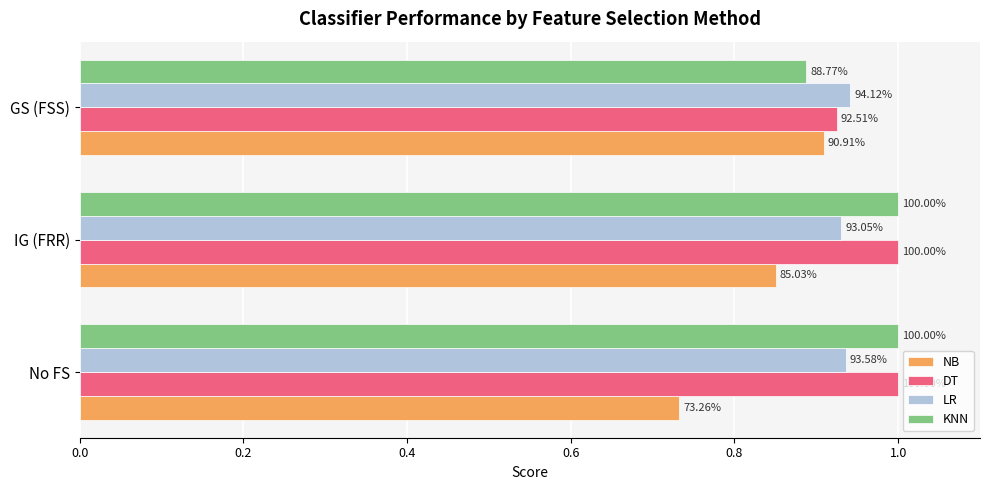

What are all the series names shown in the legend?

NB, DT, LR, KNN